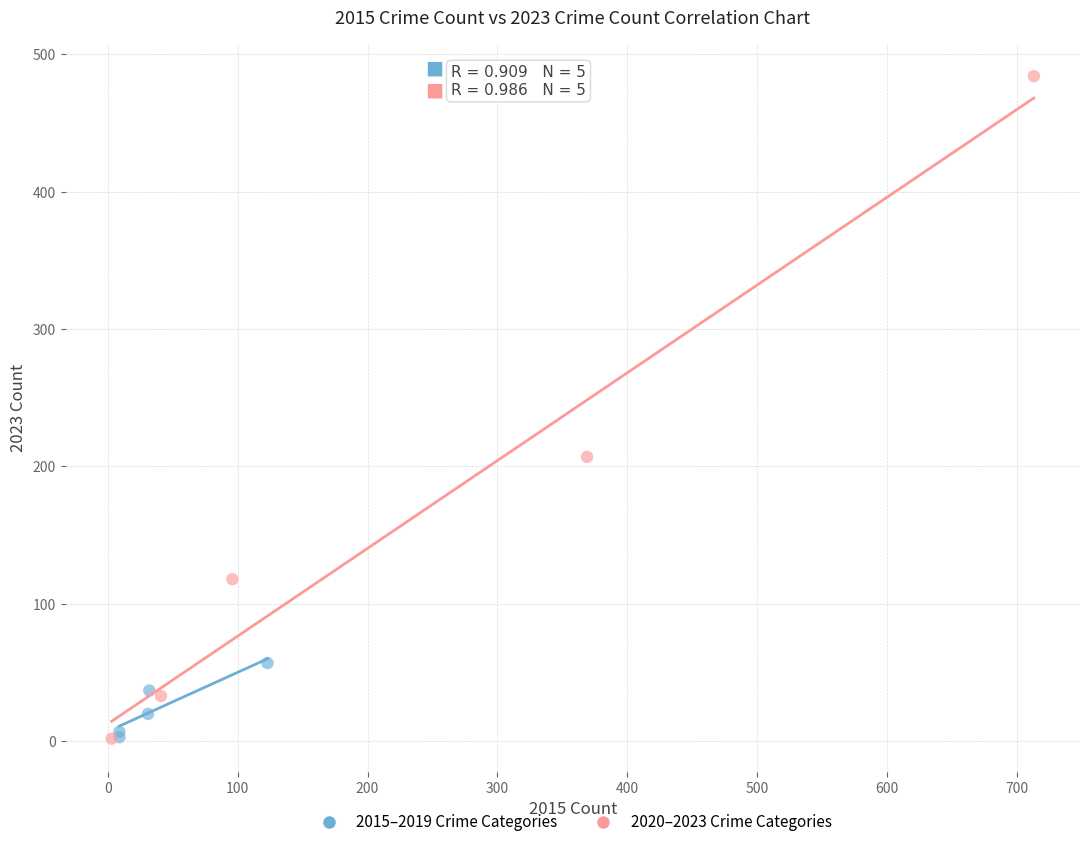

Which series has the largest Y range (max minus min)?

2020–2023 Crime Categories